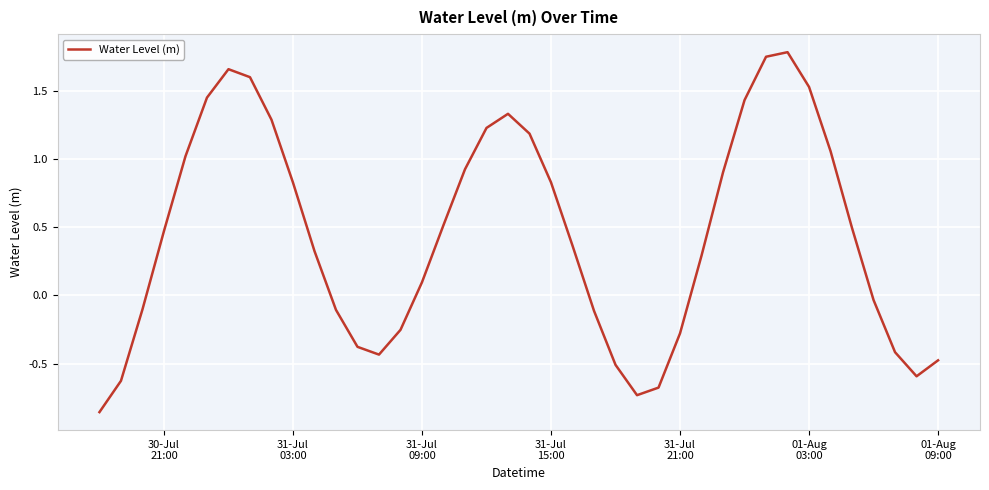

What is the difference between the maximum and minimum values?

2.6